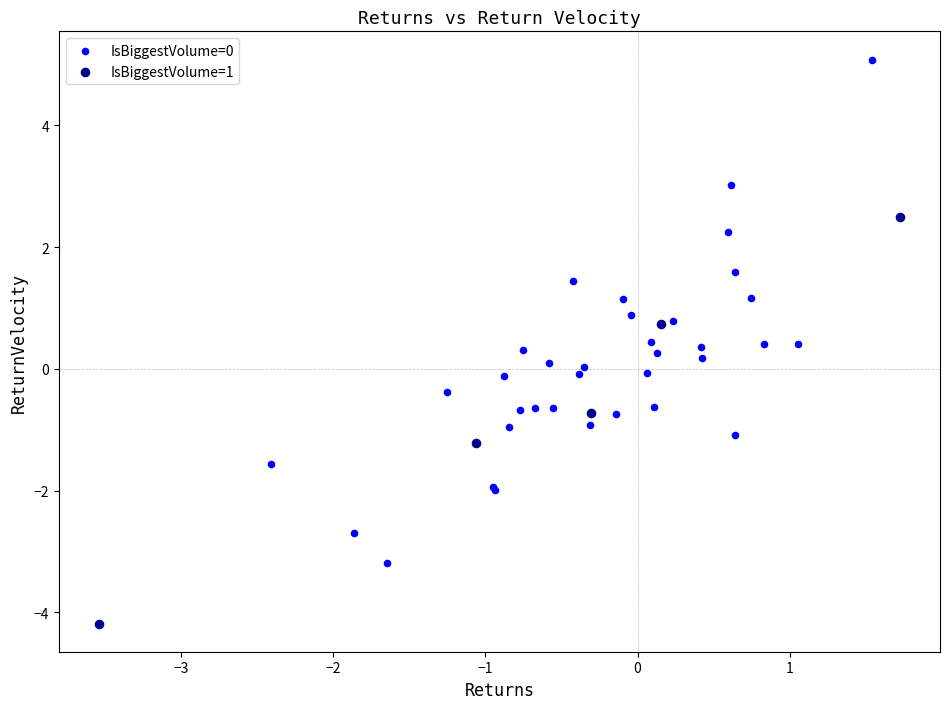

Which series reaches the minimum Y coordinate?

IsBiggestVolume=1